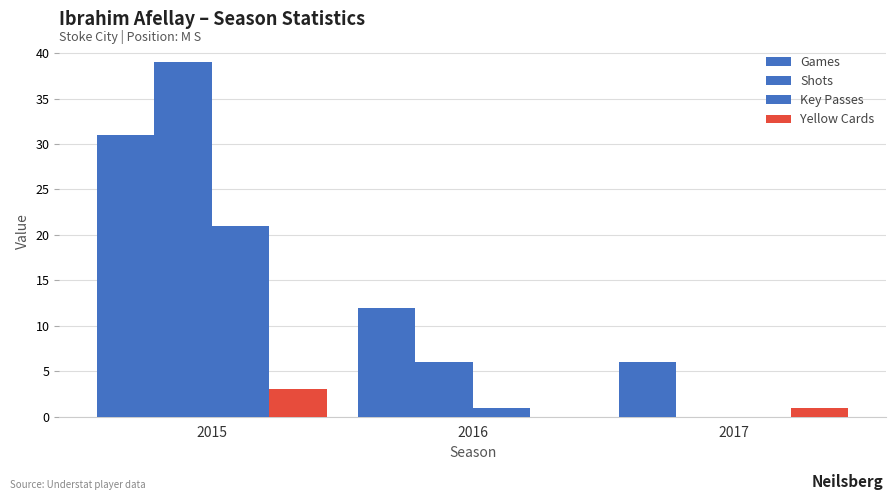

What is the value of the Shots bar at the 2nd from the left?

6